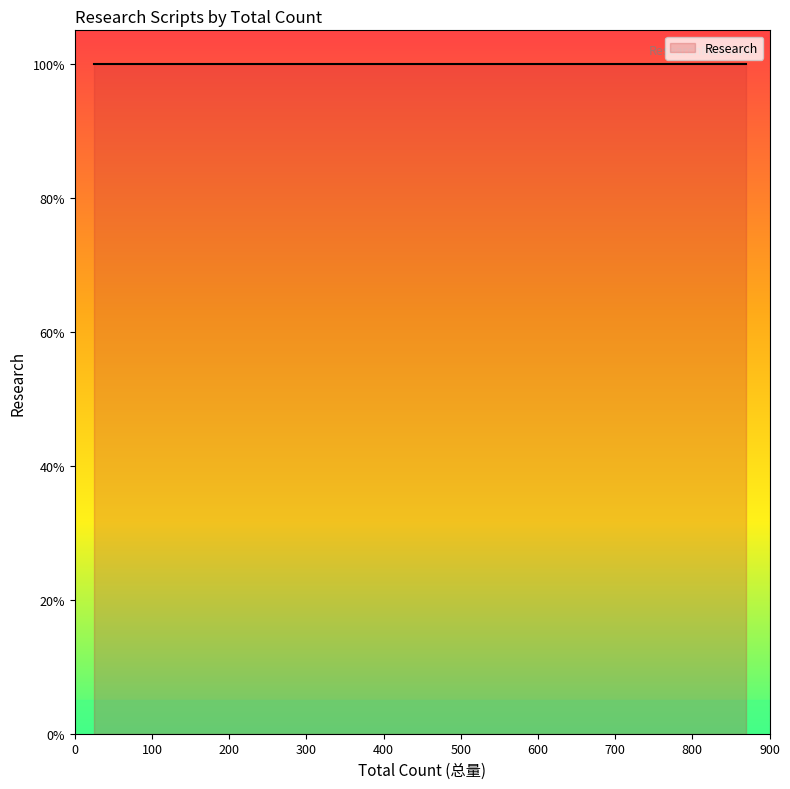

What is the average value?

1